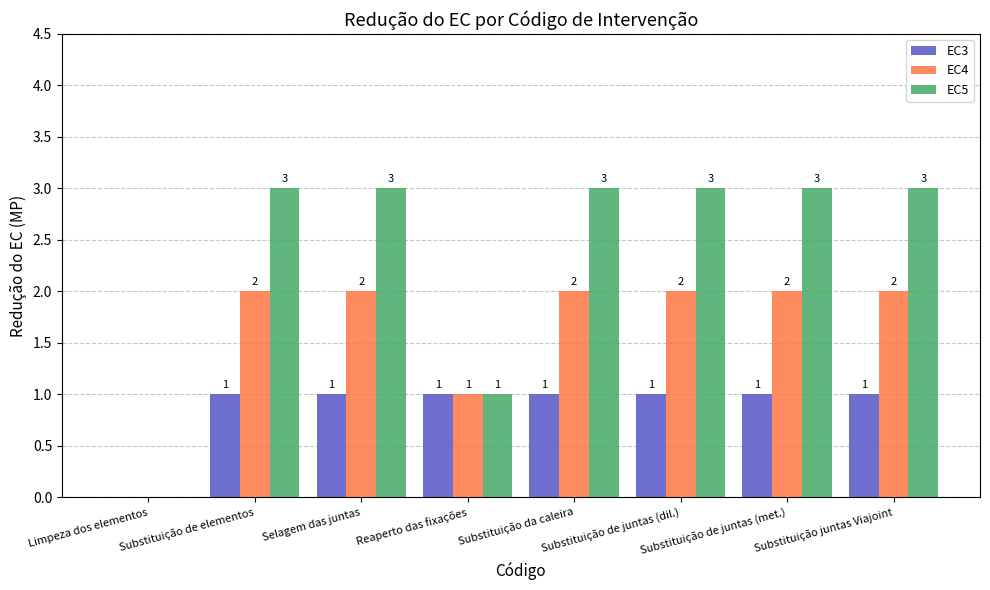

Reading right to left, what are all the values shown in this chart?

EC3: Substituição juntas Viajoint=1	Substituição de juntas (met.)=1	Substituição de juntas (dil.)=1	Substituição da caleira=1	Reaperto das fixações=1	Selagem das juntas=1	Substituição de elementos=1	Limpeza dos elementos=0
EC4: Substituição juntas Viajoint=2	Substituição de juntas (met.)=2	Substituição de juntas (dil.)=2	Substituição da caleira=2	Reaperto das fixações=1	Selagem das juntas=2	Substituição de elementos=2	Limpeza dos elementos=0
EC5: Substituição juntas Viajoint=3	Substituição de juntas (met.)=3	Substituição de juntas (dil.)=3	Substituição da caleira=3	Reaperto das fixações=1	Selagem das juntas=3	Substituição de elementos=3	Limpeza dos elementos=0